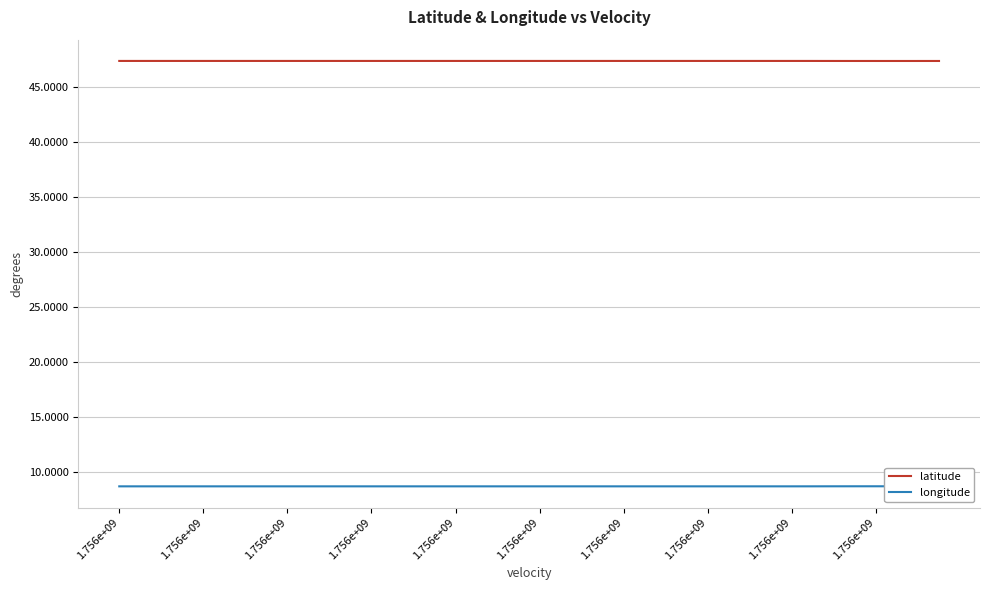

Is the value of longitude at 26 greater than the value of latitude at 1.756e+09?

No